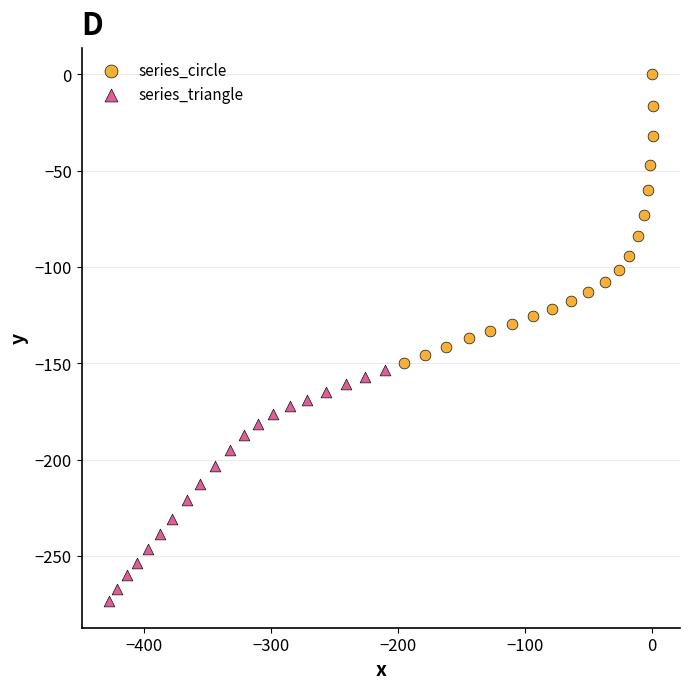

Which series reaches the minimum Y coordinate?

series_triangle